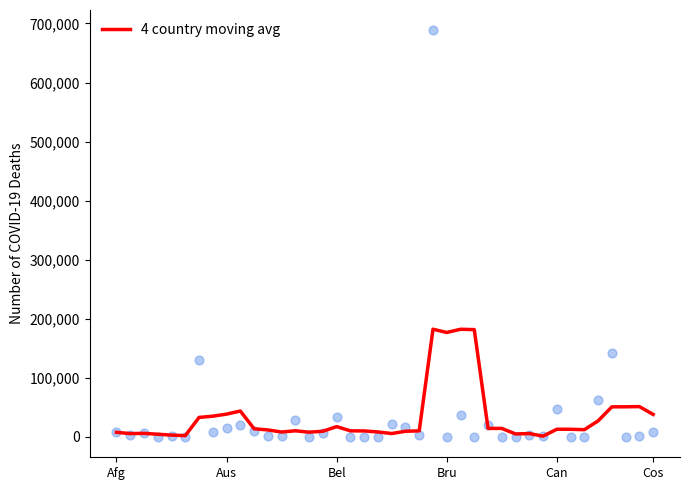

Approximately how many times larger is the value at 9 compared to 27?

3.0